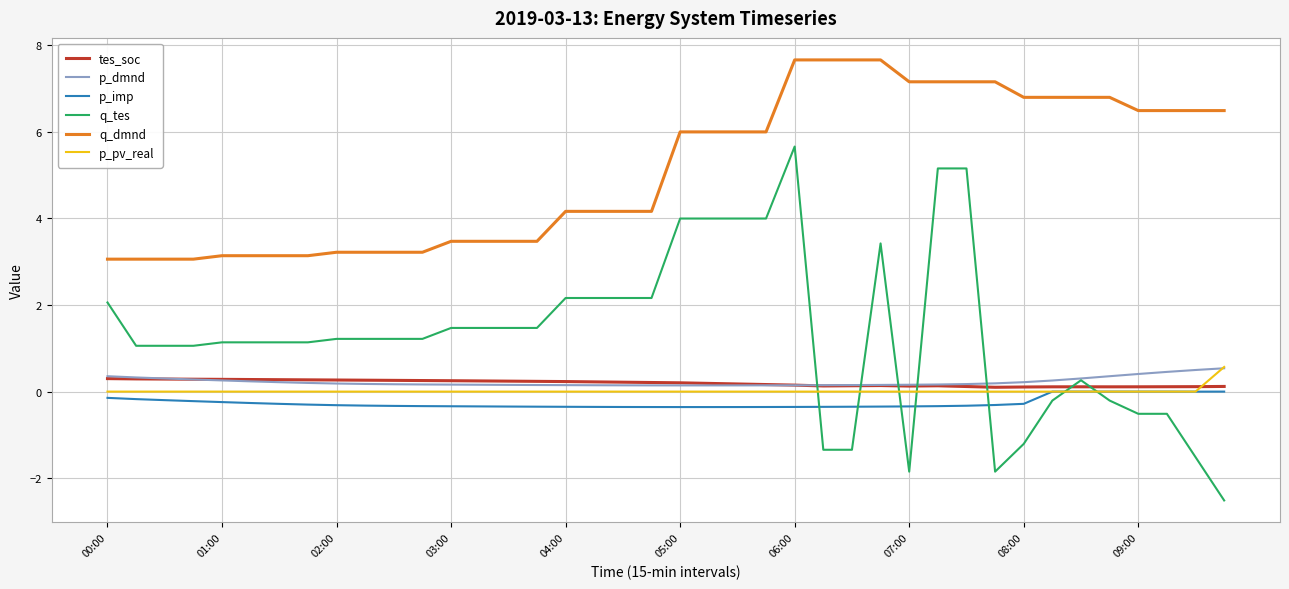

What is the minimum value shown in the chart?

-2.5